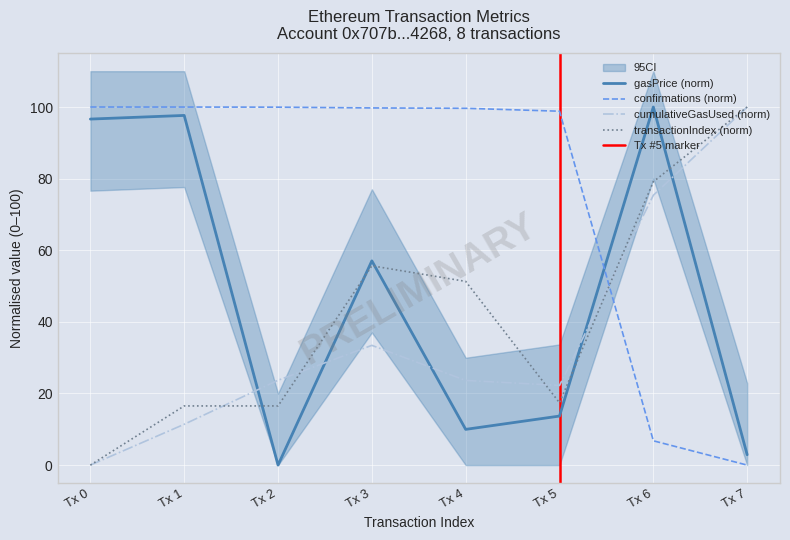

Reading left to right, extract all data points from this chart.

gasPrice: 96.6	97.6	0.0	57.0	10.0	13.7	100.0	2.9
cumulativeGasUsed: 0.0	11.4	23.7	33.4	23.6	22.2	75.4	100.0
confirmations: 100.0	100.0	100.0	99.7	99.6	98.8	6.8	0.0
transactionIndex: 0.0	16.5	16.5	55.7	51.3	17.4	79.1	100.0